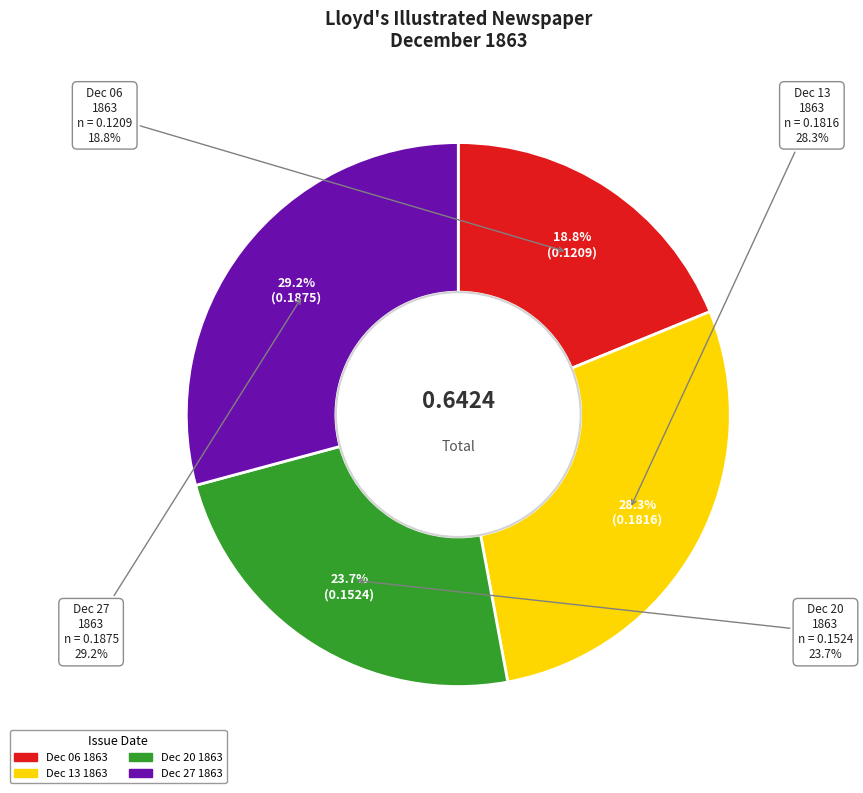

Which has a higher value, 1863.12.27_Lloyd'sIllustratedNewspaper or 1863.12.06_Lloyd'sIllustratedNewspaper?

1863.12.27_Lloyd'sIllustratedNewspaper